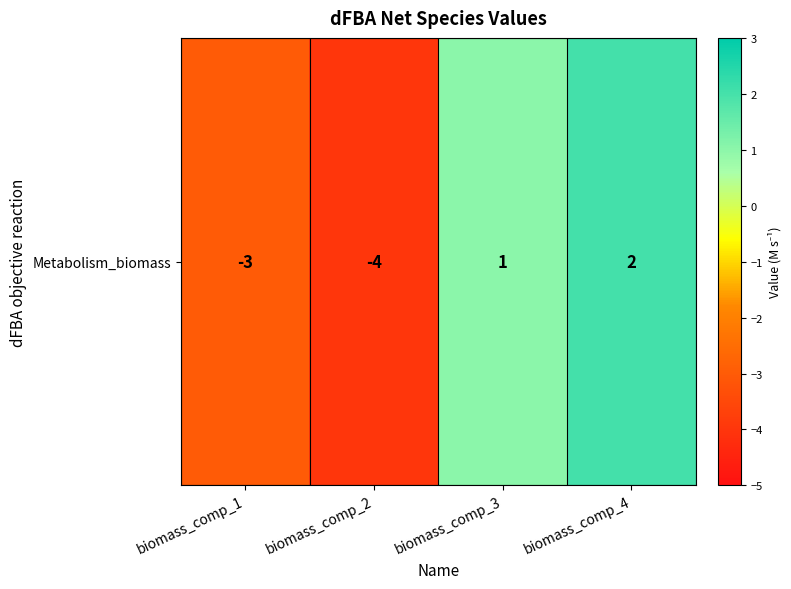

Between biomass_comp_1 and biomass_comp_2, which is larger?

biomass_comp_1